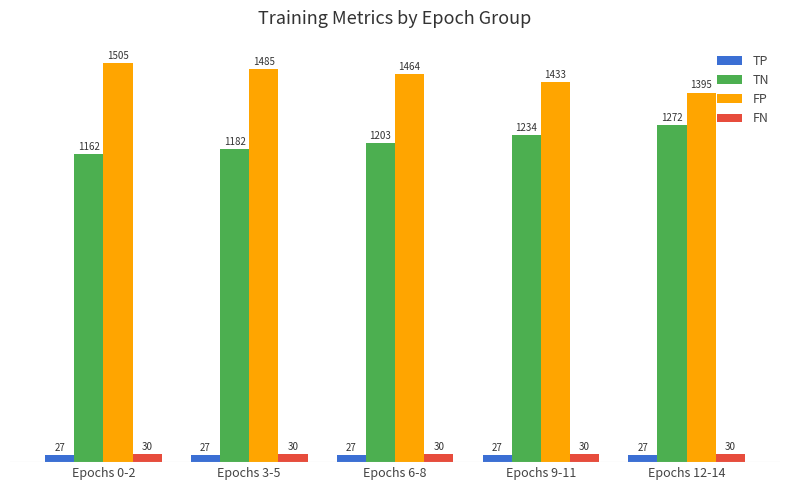

Which series has the largest total across all categories?

FP